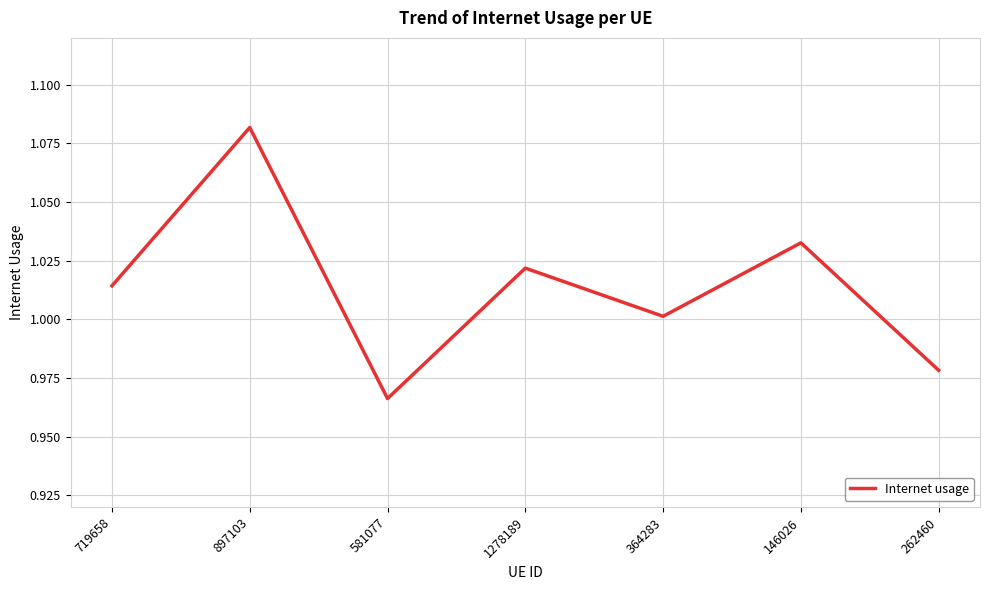

How many interior local peaks (higher than both neighbors) does the data have?

3